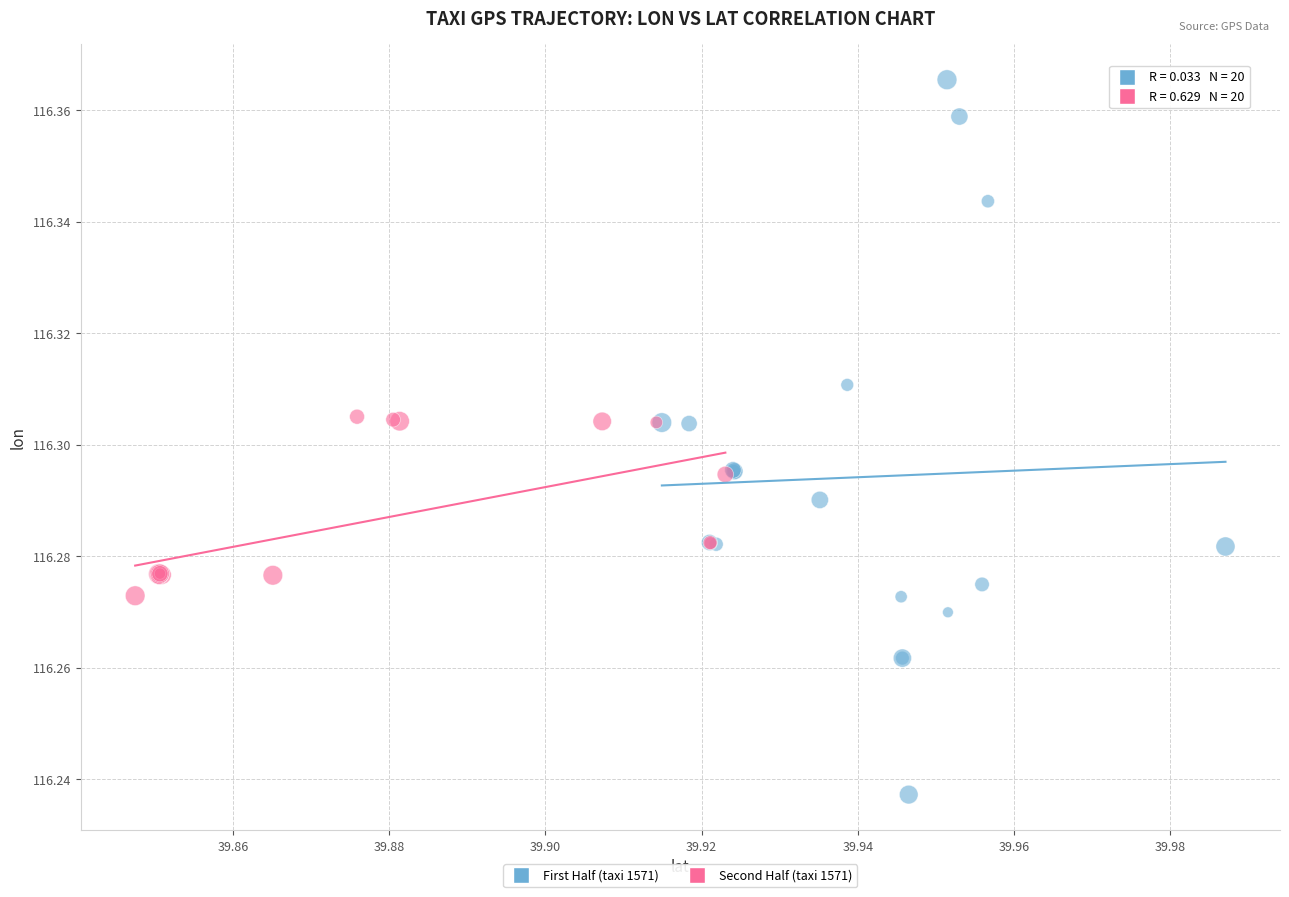

Which series has the widest spread of Y values?

First Half (taxi 1571)